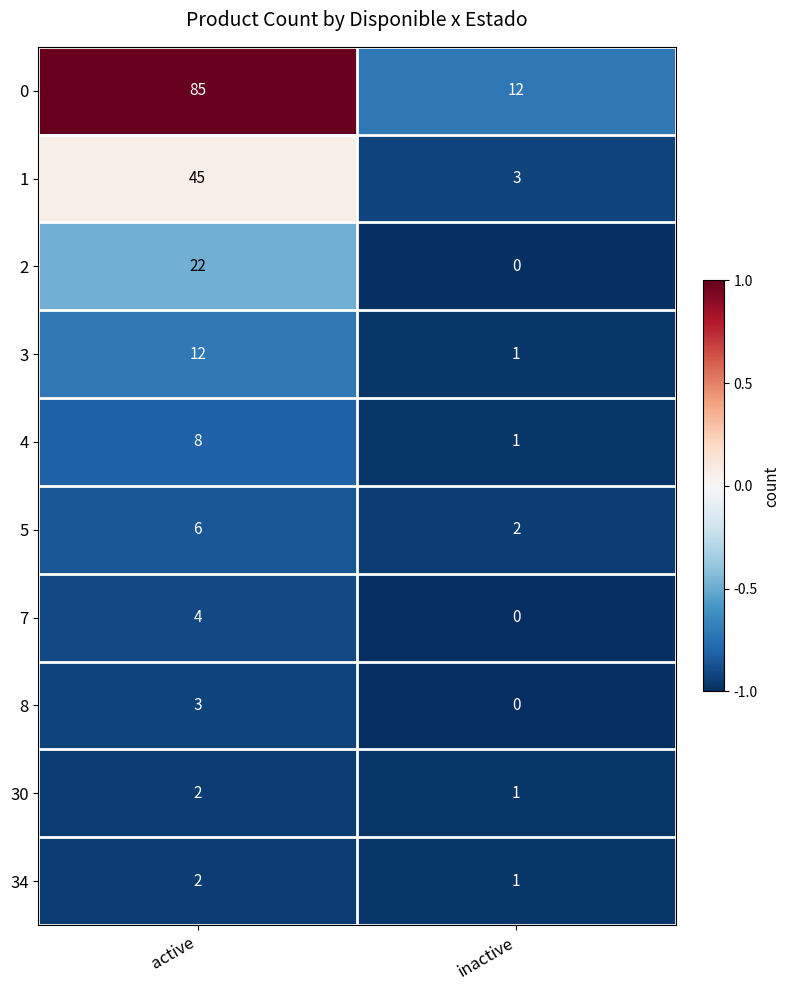

The value of 2 at inactive is 8. True or false?

False